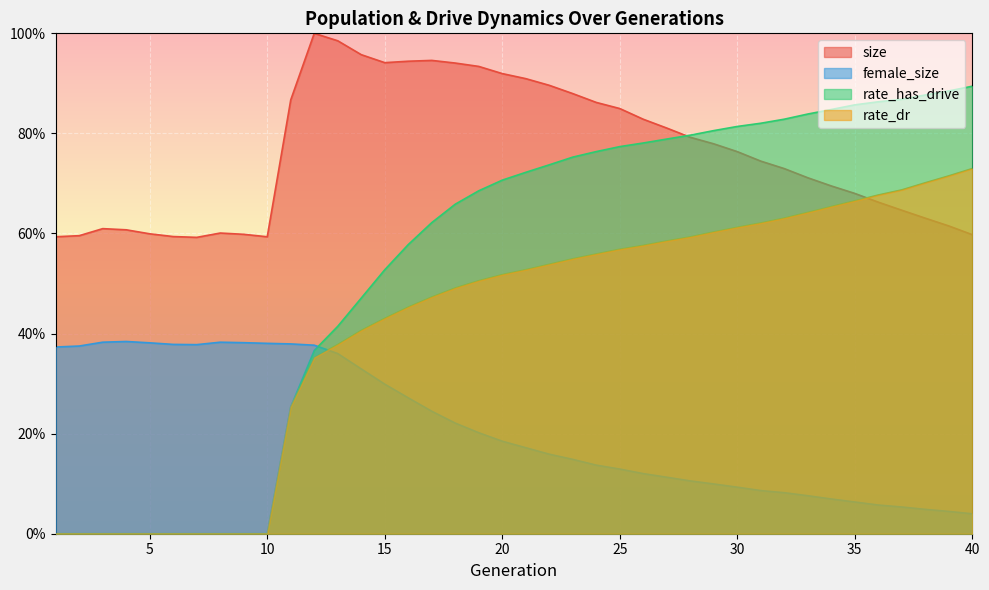

Is it true that female_size equals 0.4 at 18?

False